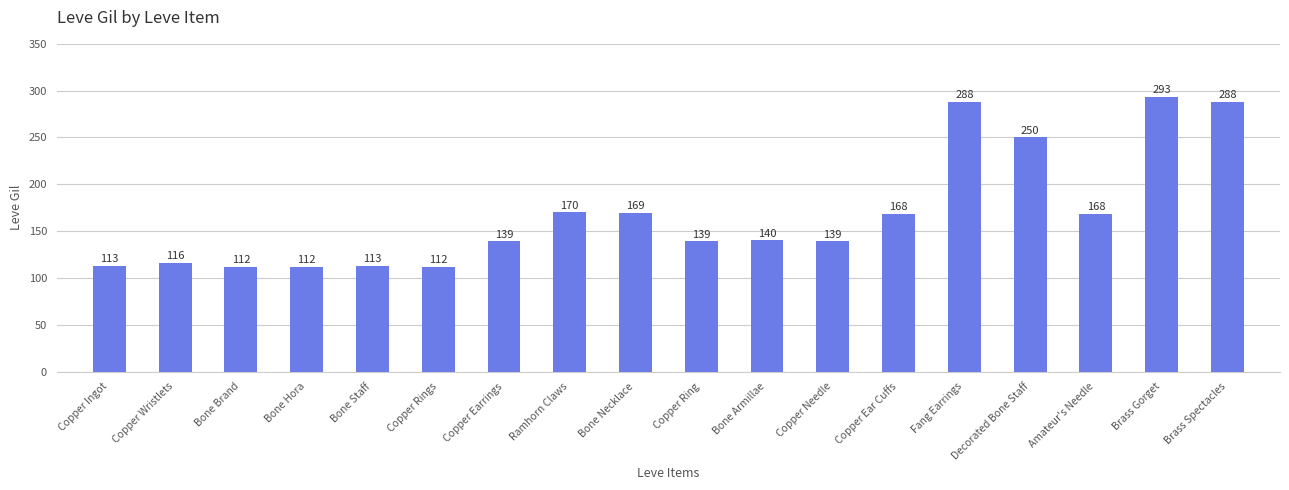

The chart shows a value of 170 at Ramhorn Claws. True or false?

True